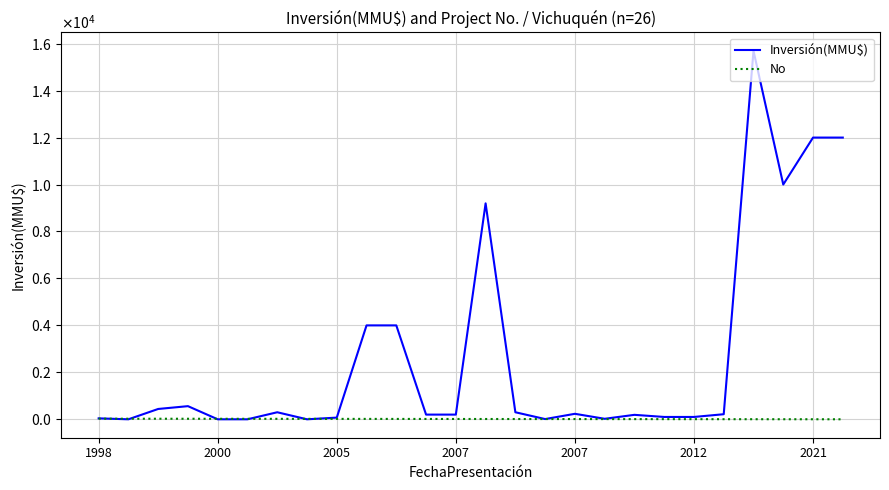

What is the difference between the second highest and minimum values in the No series?

24